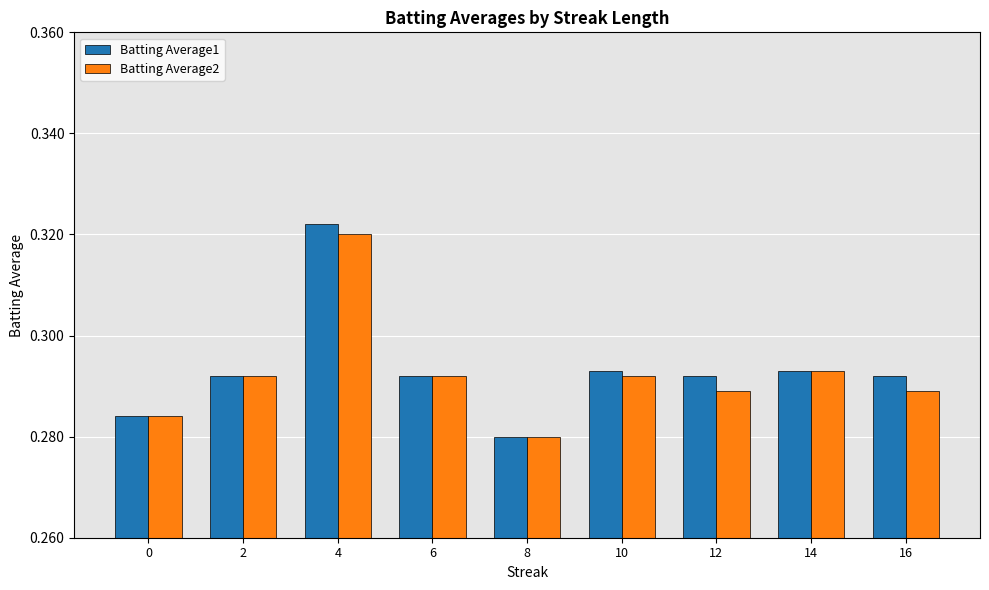

How many Batting Average1 values are between 0 and 1?

9